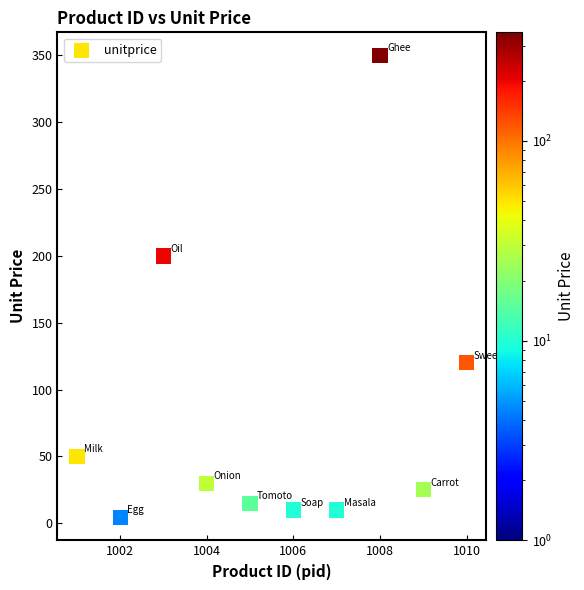

What Y value in the scatter plot is closest to 177?

200.0